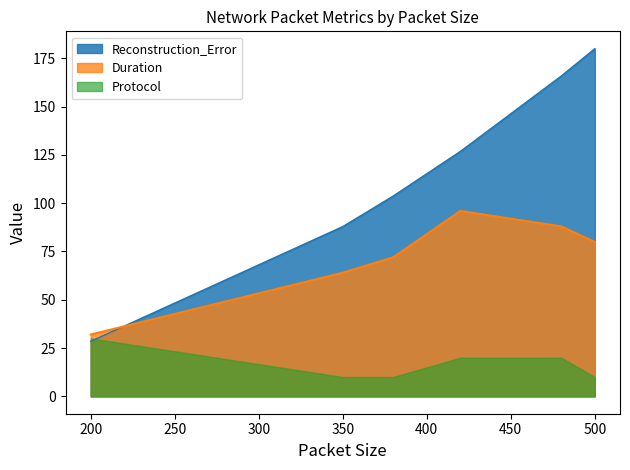

Rank the series by their average value, from lowest to highest.

Protocol, Duration, Reconstruction_Error